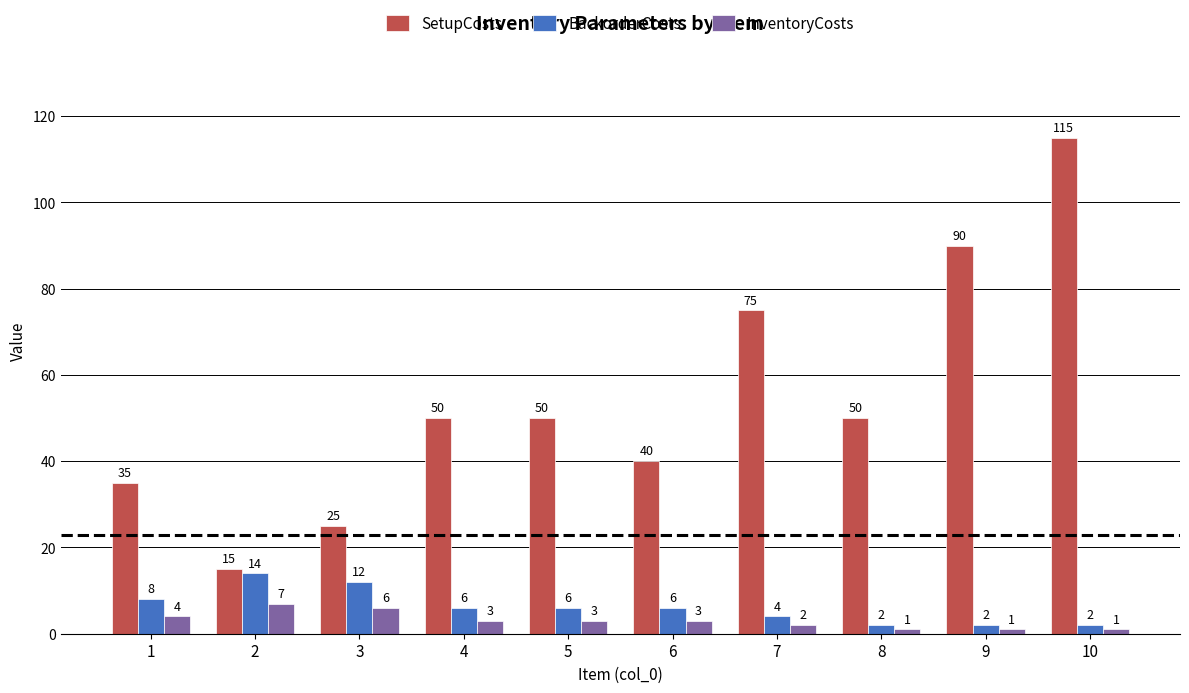

At which label does InventoryCosts reach its peak?

2